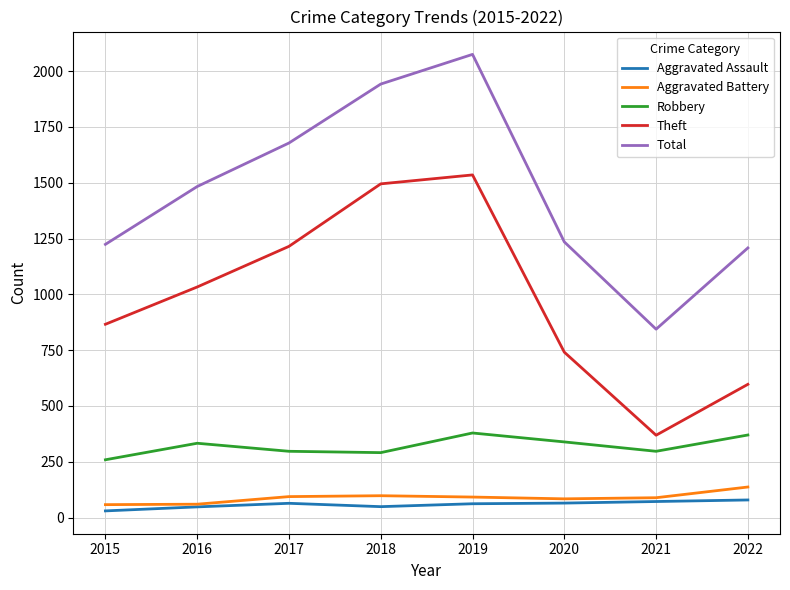

Is it true that Aggravated Battery equals 57 at 2022?

False